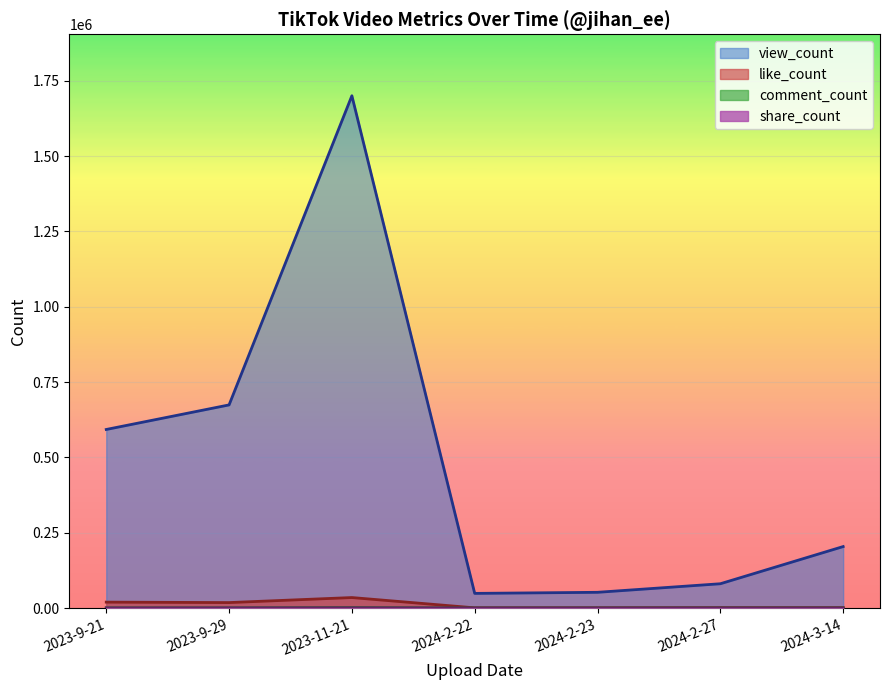

True or false: view_count and like_count intersect in this chart.

False